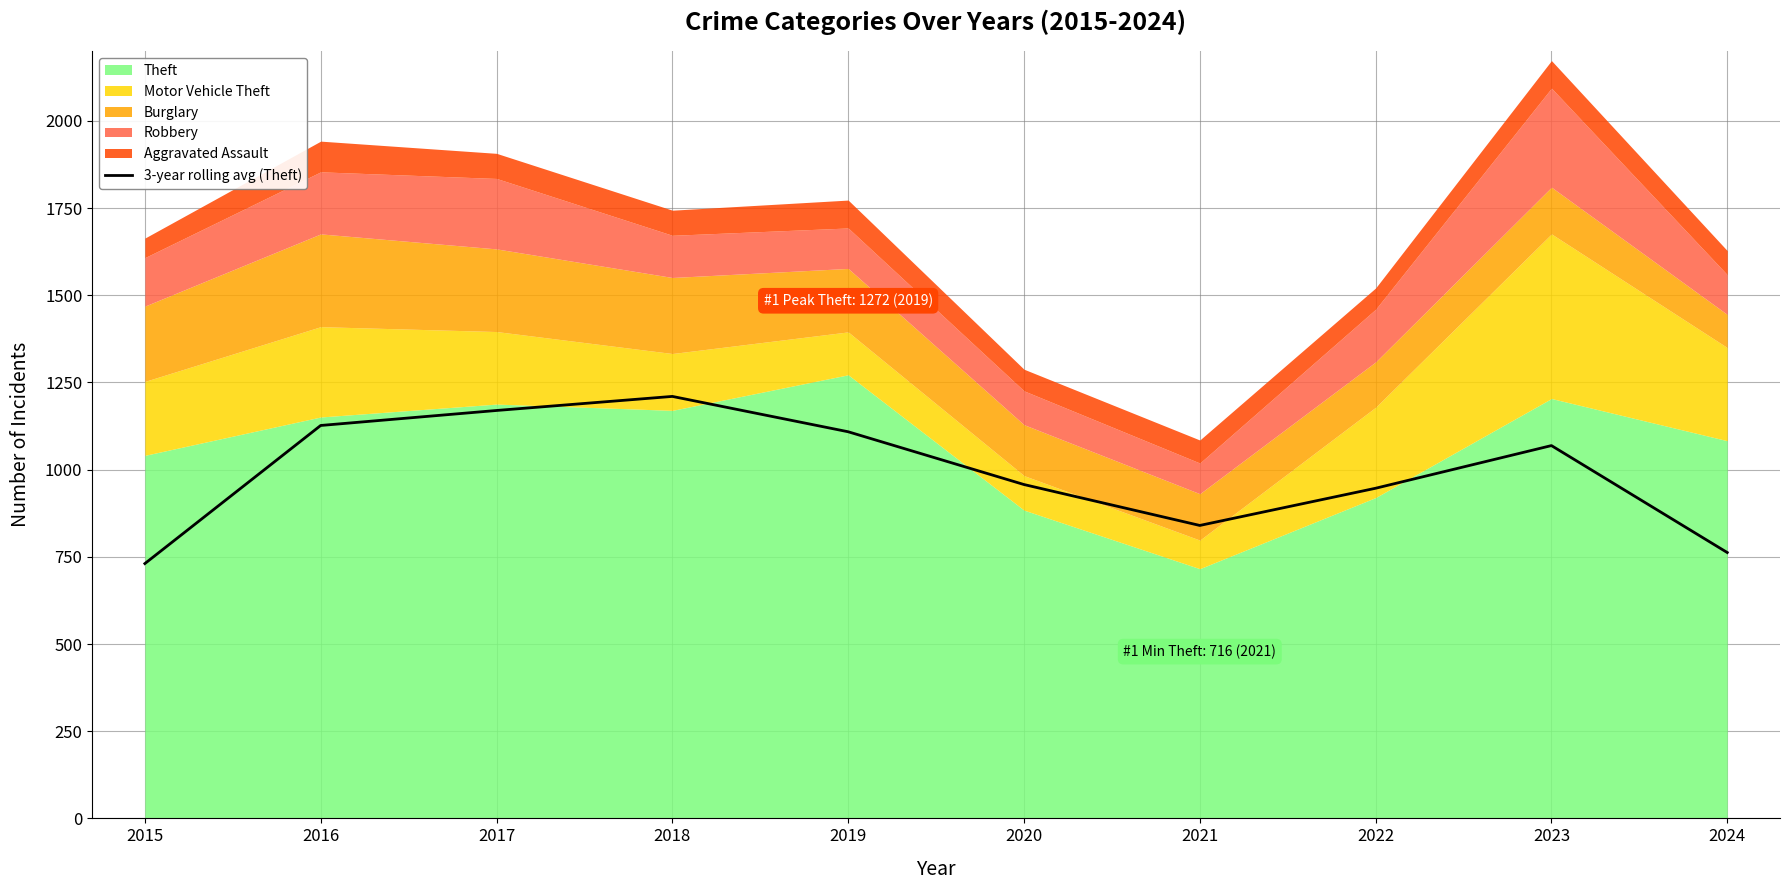

What is the approximate value at 2015?

730.7